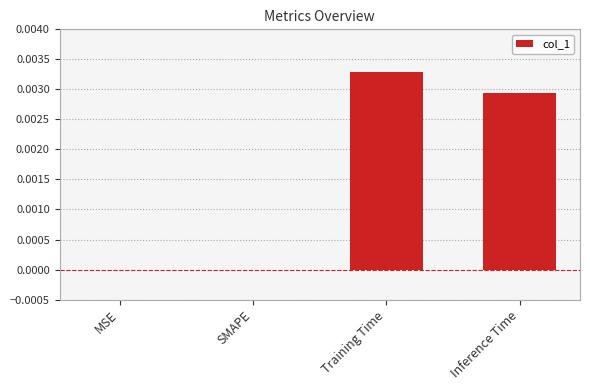

Between Inference Time and SMAPE, which is larger?

Inference Time